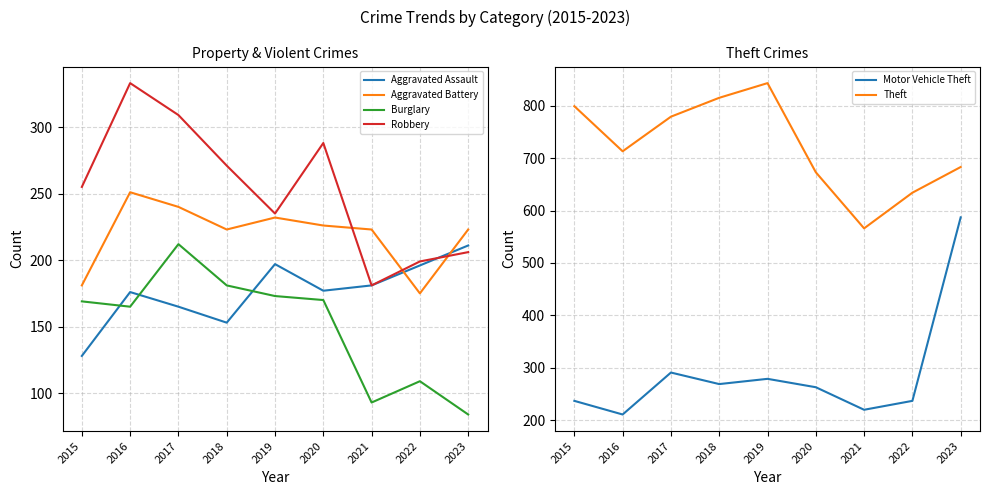

In Burglary, how many points are higher than both neighbors (excluding endpoints)?

2